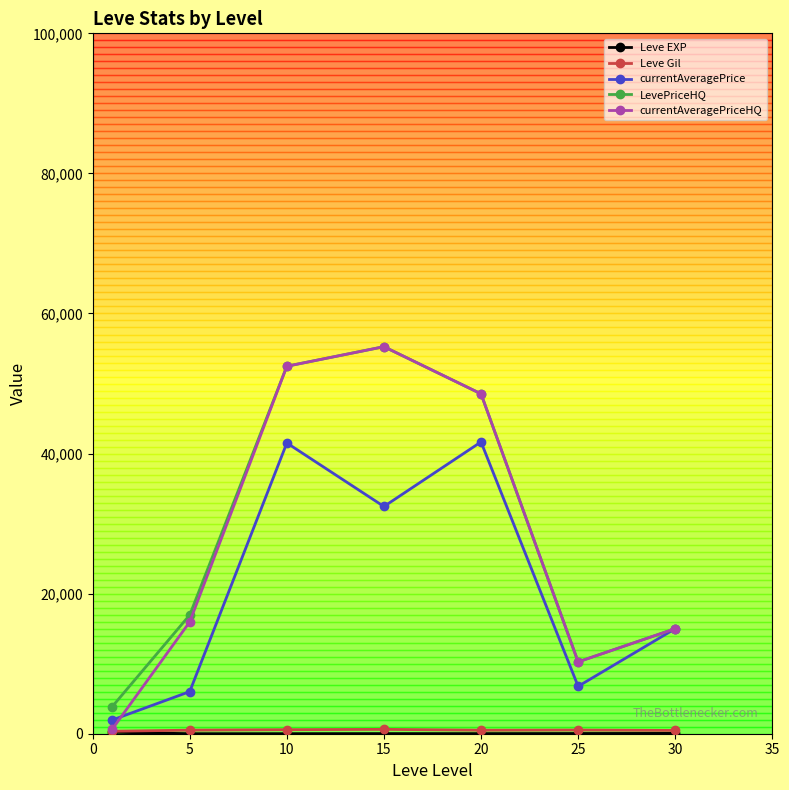

What is the maximum value for currentAveragePrice?

41660.6